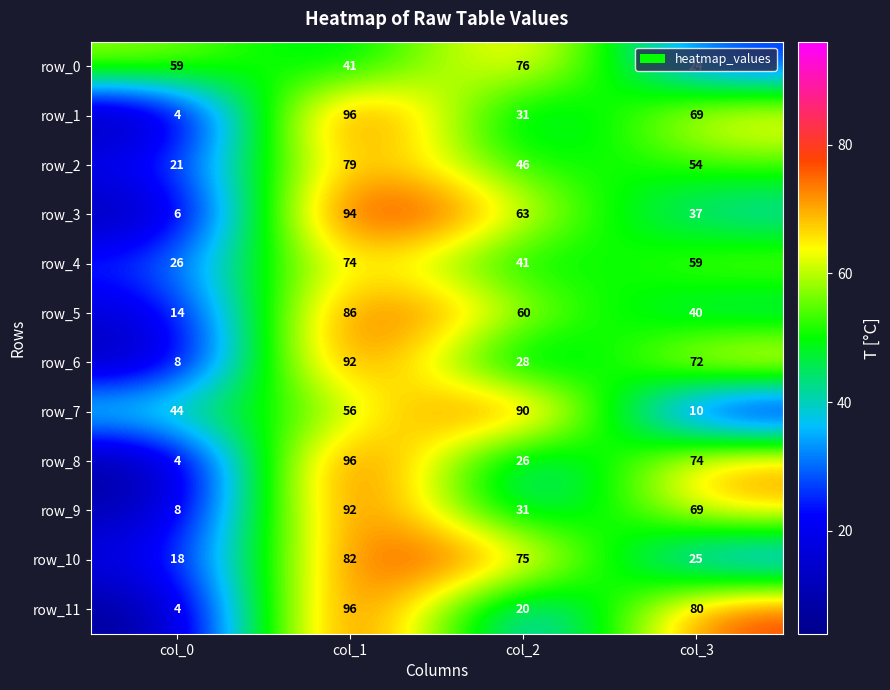

List the labels in order of row_2 value, largest first.

col_1, col_3, col_2, col_0